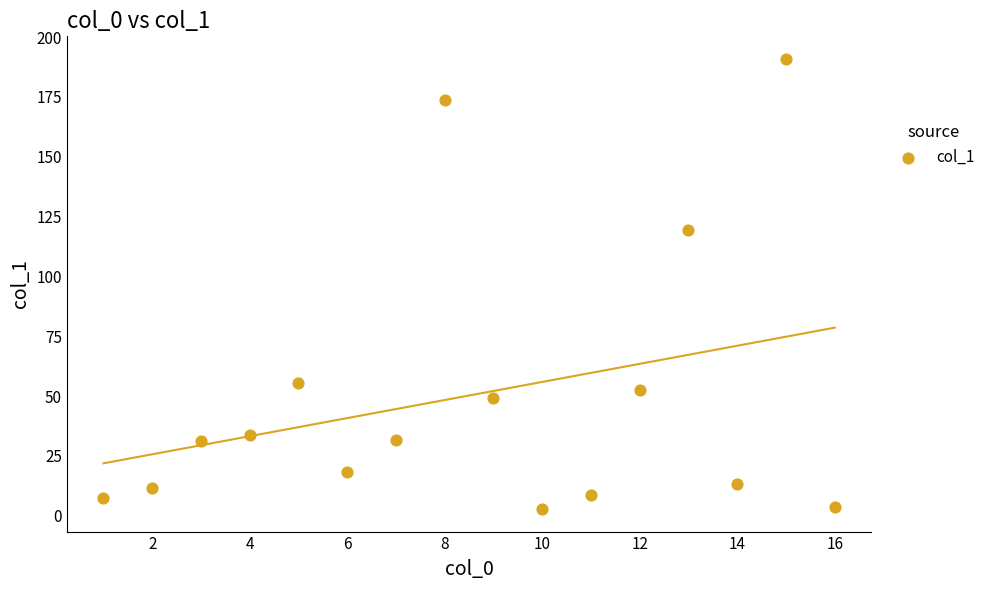

What is the range of X values (max minus min)?

15.0